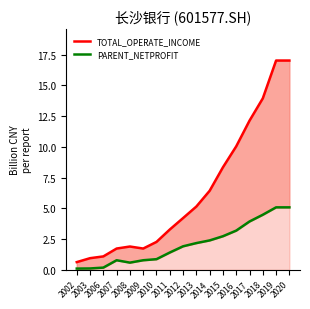

Rank the series at 2018 from highest to lowest value.

TOTAL_OPERATE_INCOME, PARENT_NETPROFIT